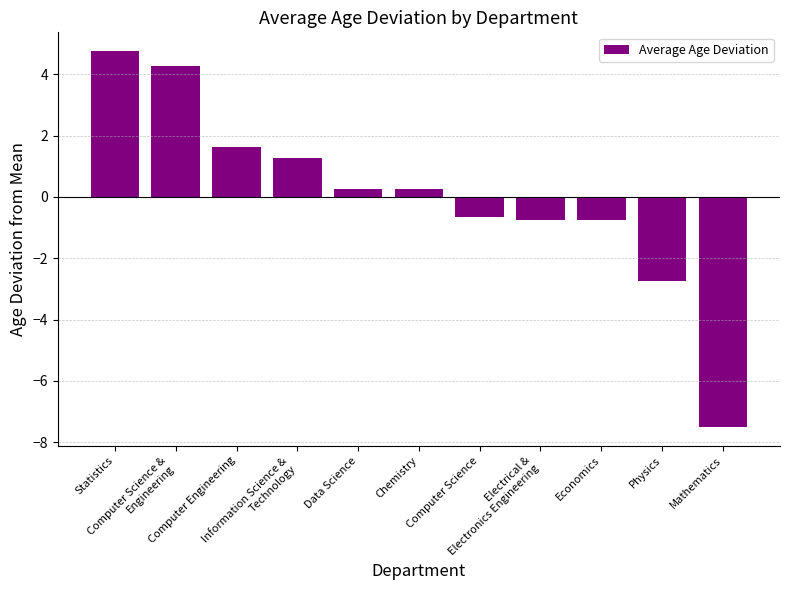

At which label does the data first exceed 0?

Statistics